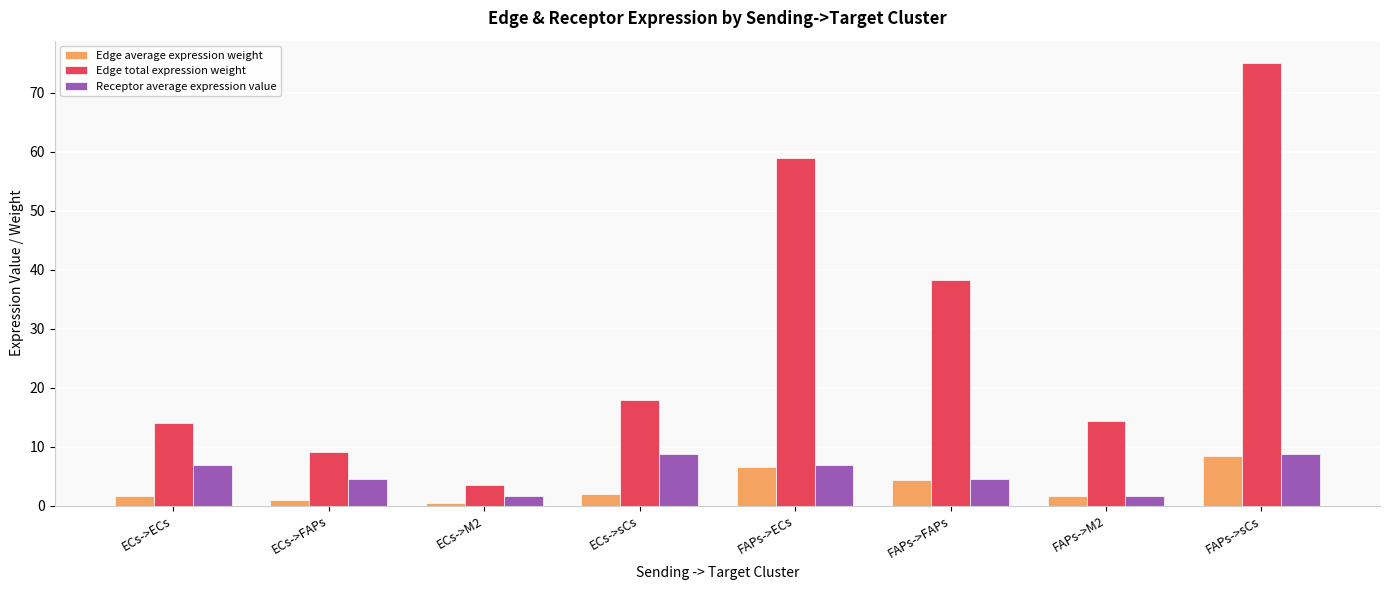

Where is Edge total expression weight nearest to the value 39?

FAPs->FAPs